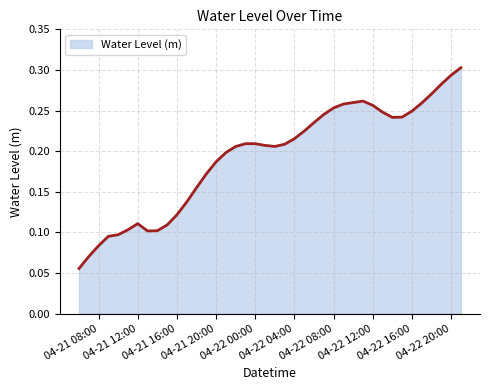

What is the value of the 3rd point from the left?

0.1